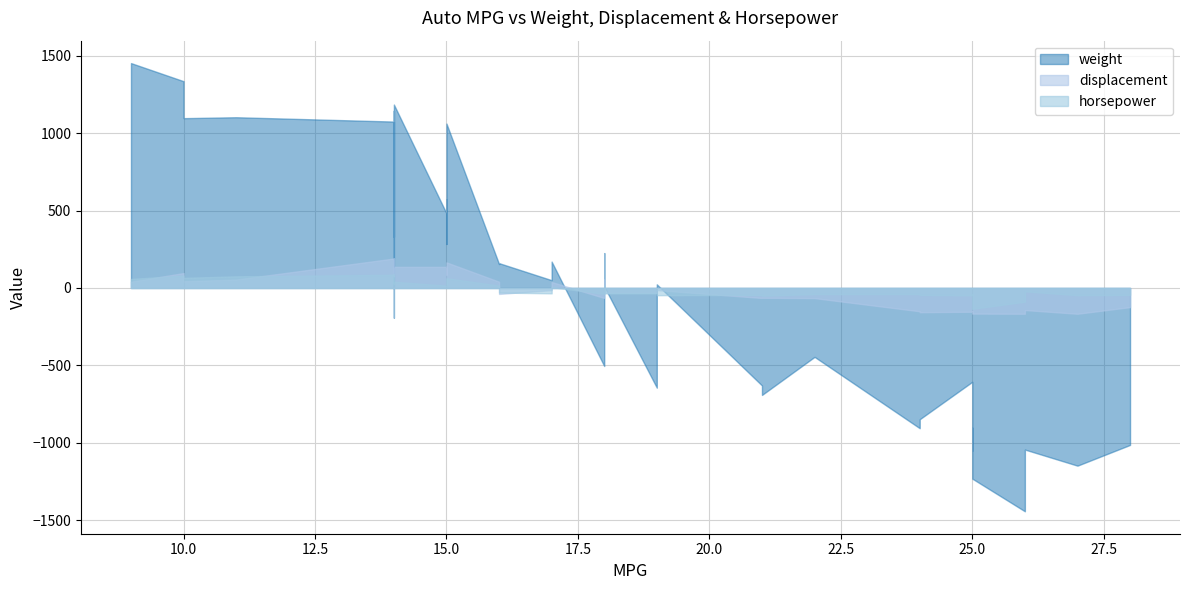

What is the value of the weight point at the 2nd from the left?

3693